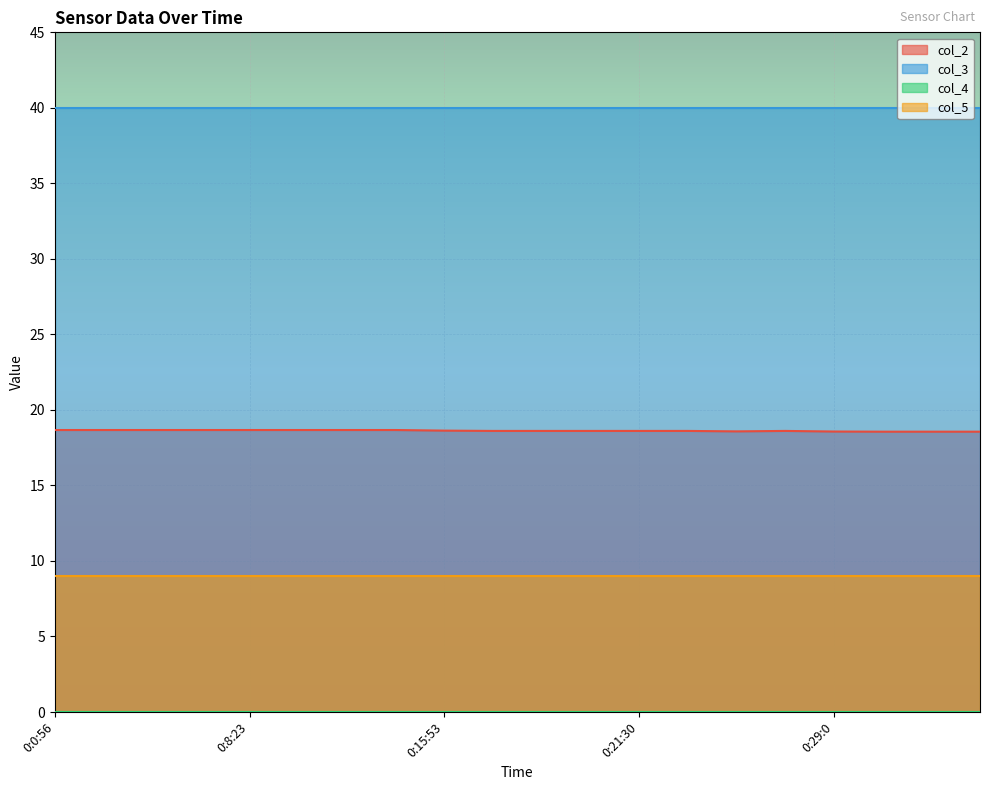

Rank the series by their maximum value, from highest to lowest.

col_3, col_2, col_5, col_4